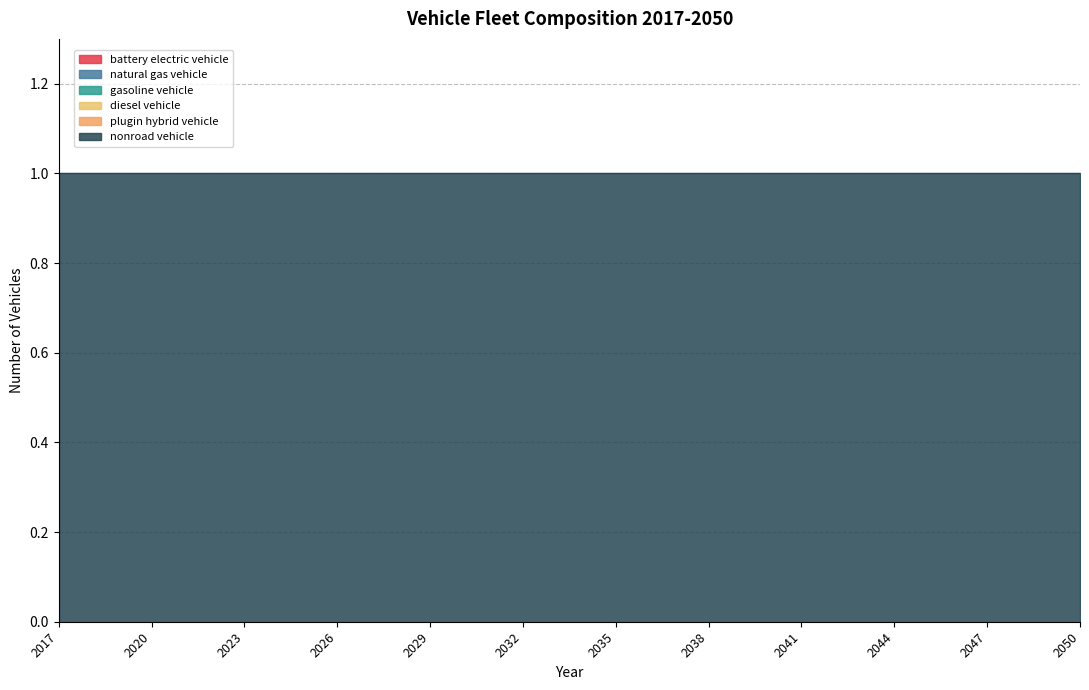

What is the sum of all nonroad vehicle values?

34